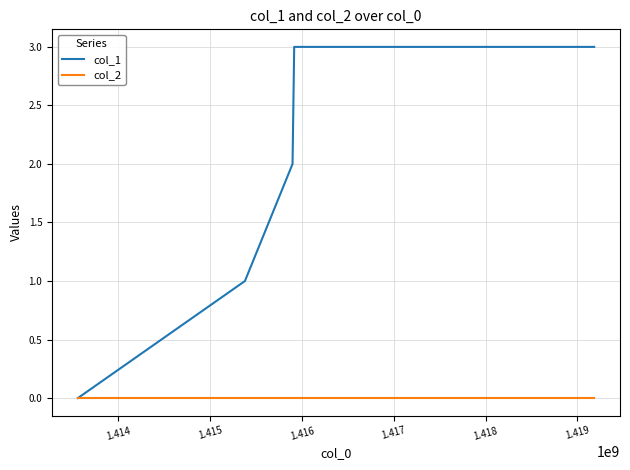

How many lines are shown in the chart?

2